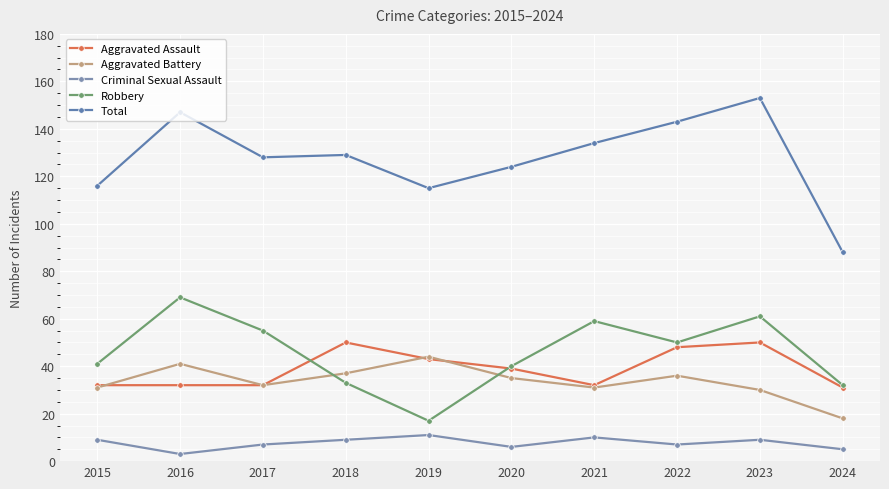

What is the difference between the maximum and minimum values in the Aggravated Battery series?

26